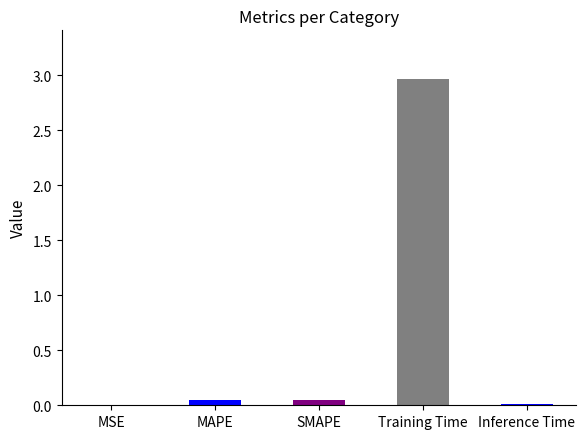

Count the number of categories in the chart.

5